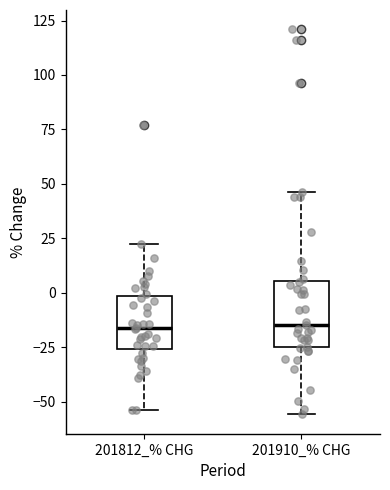

Comparing the boxes themselves (not the whiskers), which one is the tallest?

201910_% CHG